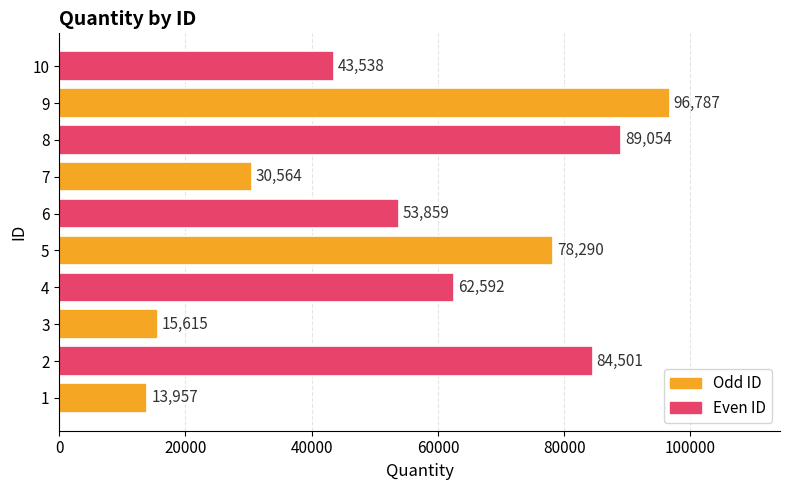

What is the difference between the maximum and minimum values?

82830